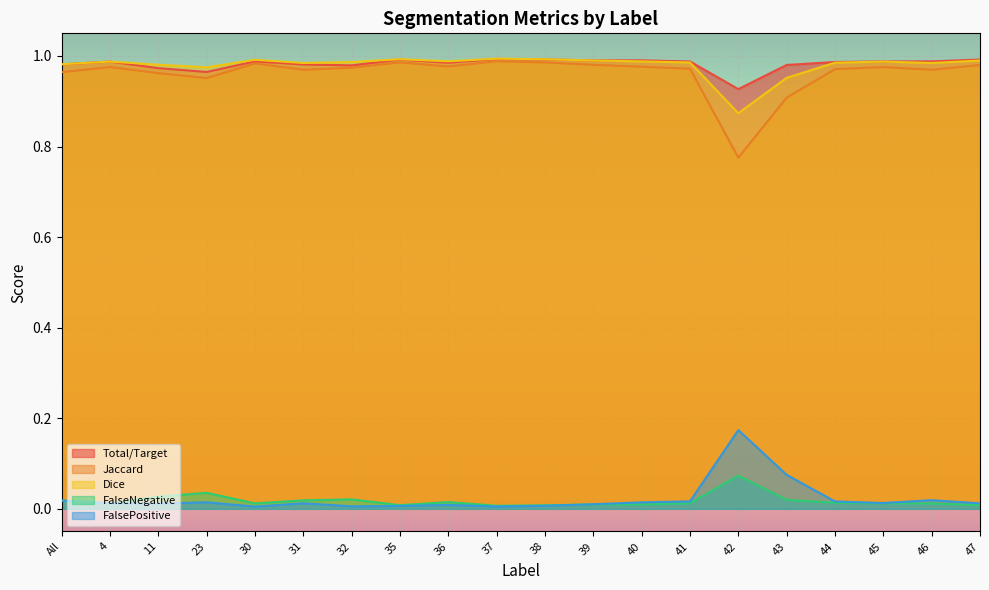

True or false: Dice has a value of 1.0 at 35.

True